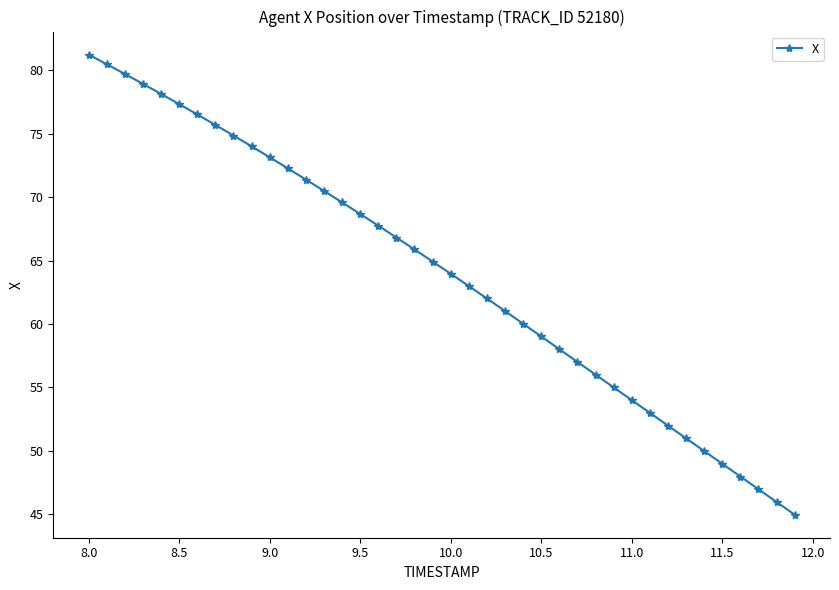

What is the value of the 7th point from the left?

76.5